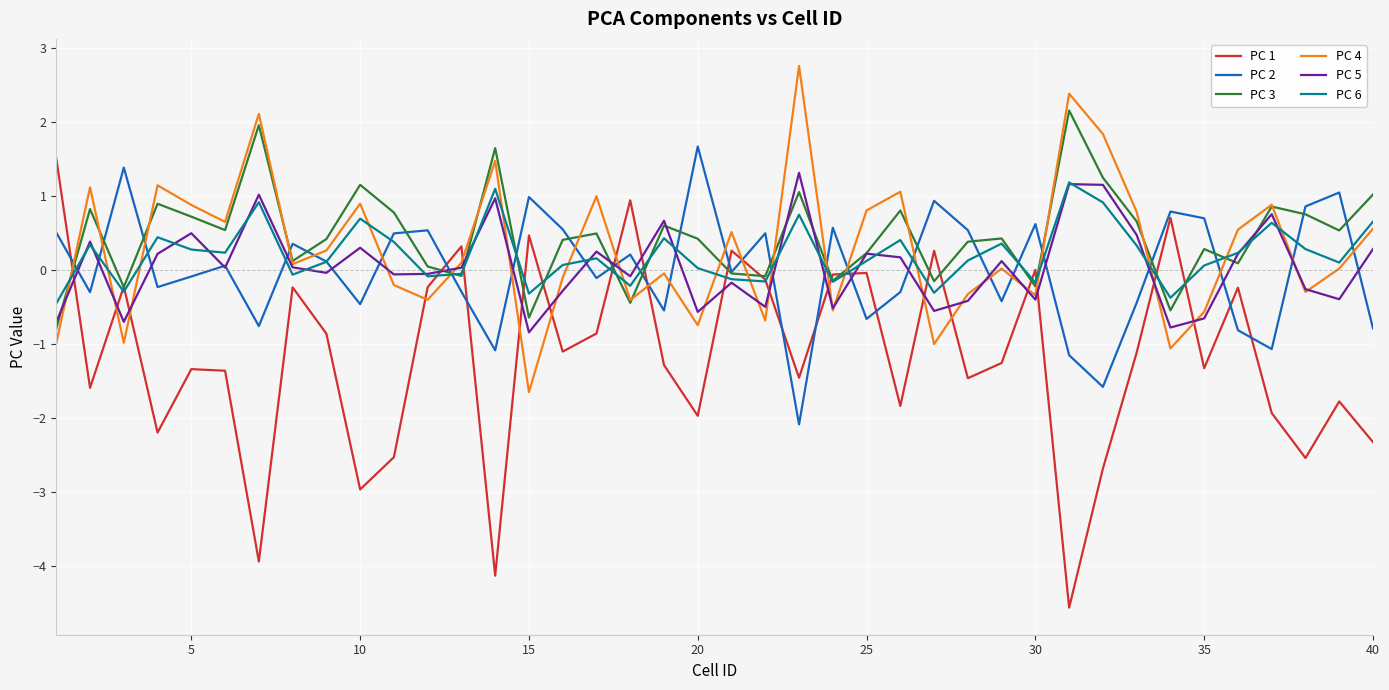

Is this an area chart (filled region under the line)?

No